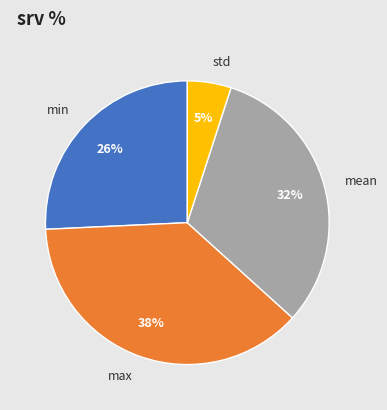

What is the largest slice in the pie chart?

max